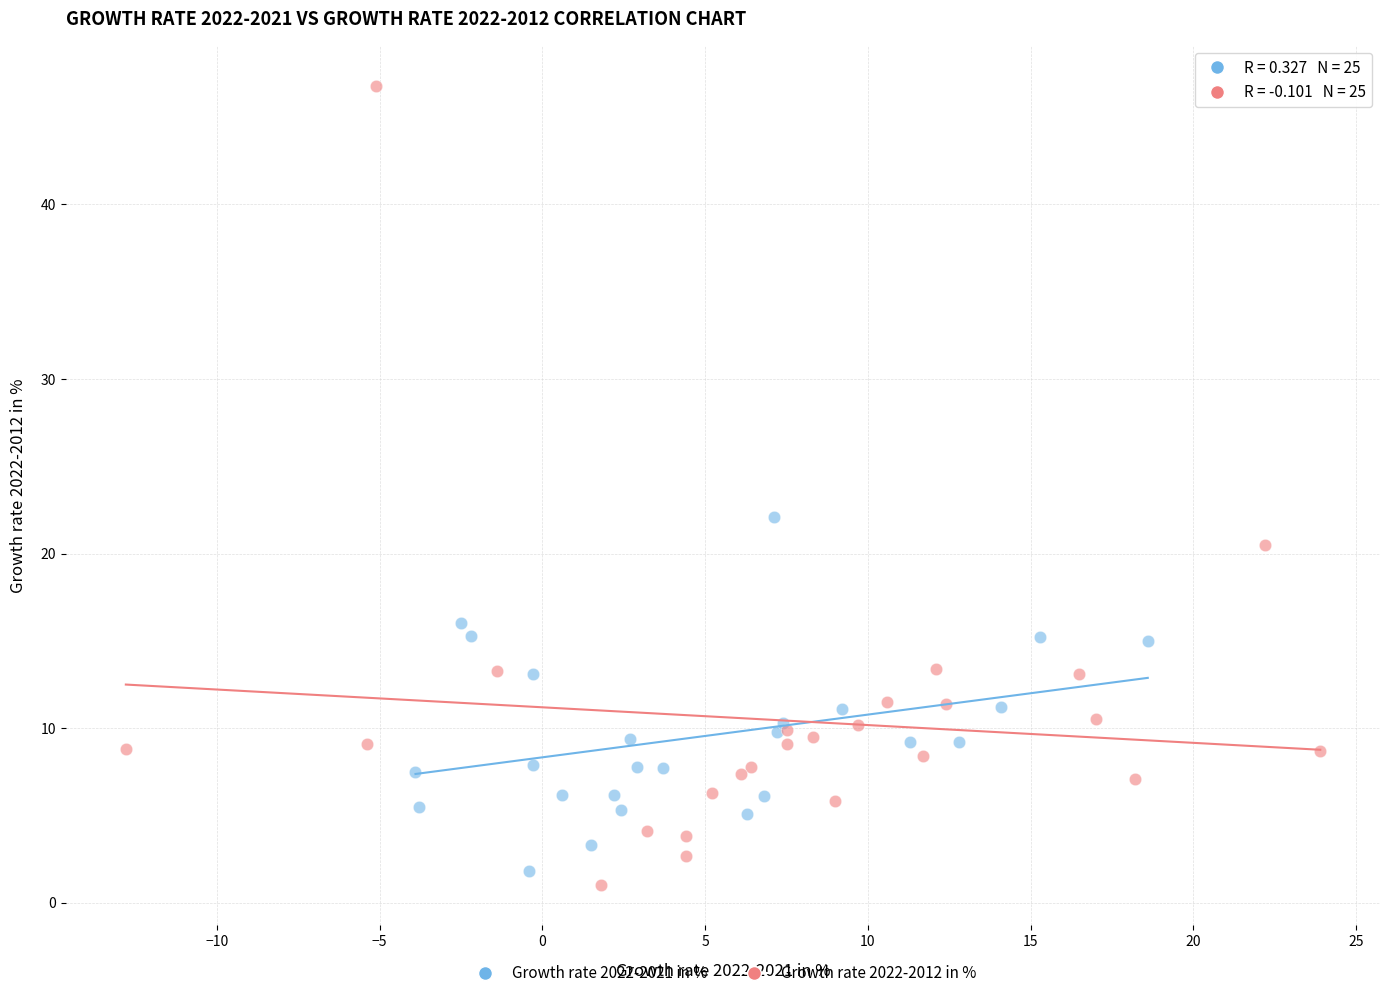

Which series has the largest Y range (max minus min)?

Growth rate 2022-2012 in %